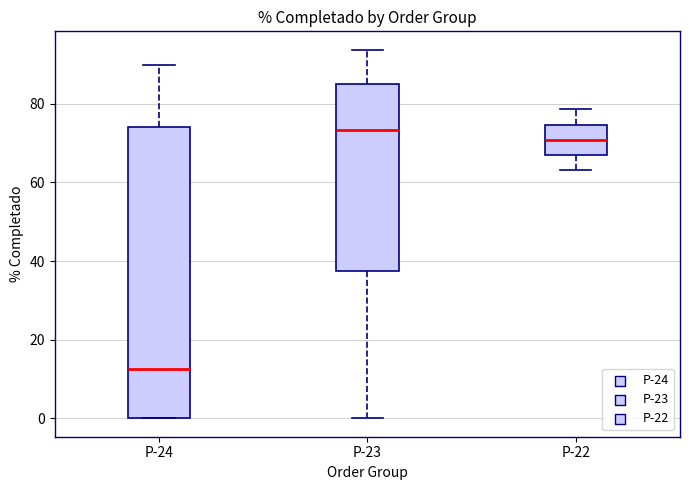

Which box's median line is the lowest?

P-24